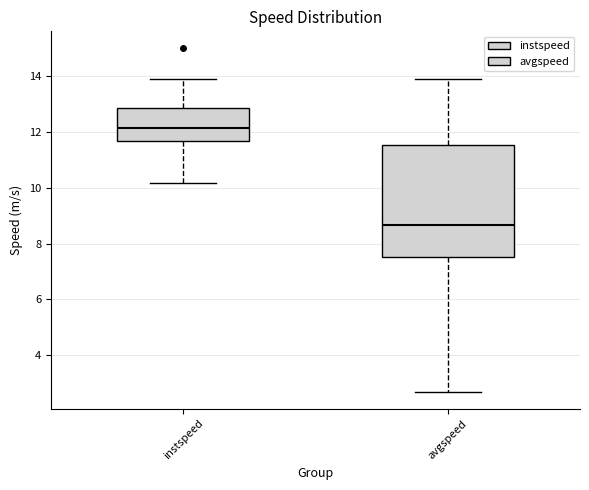

Reading left to right, read every box against the y-axis: the position of its median line, the range the box covers, and the ends of its whiskers. The values are not printed on the chart, so give them approximately, as read against the axis.

instspeed: median 12.2, box 11.6 to 12.8, whiskers 10.2 to 14.0
avgspeed: median 8.6, box 7.6 to 11.6, whiskers 2.6 to 13.8